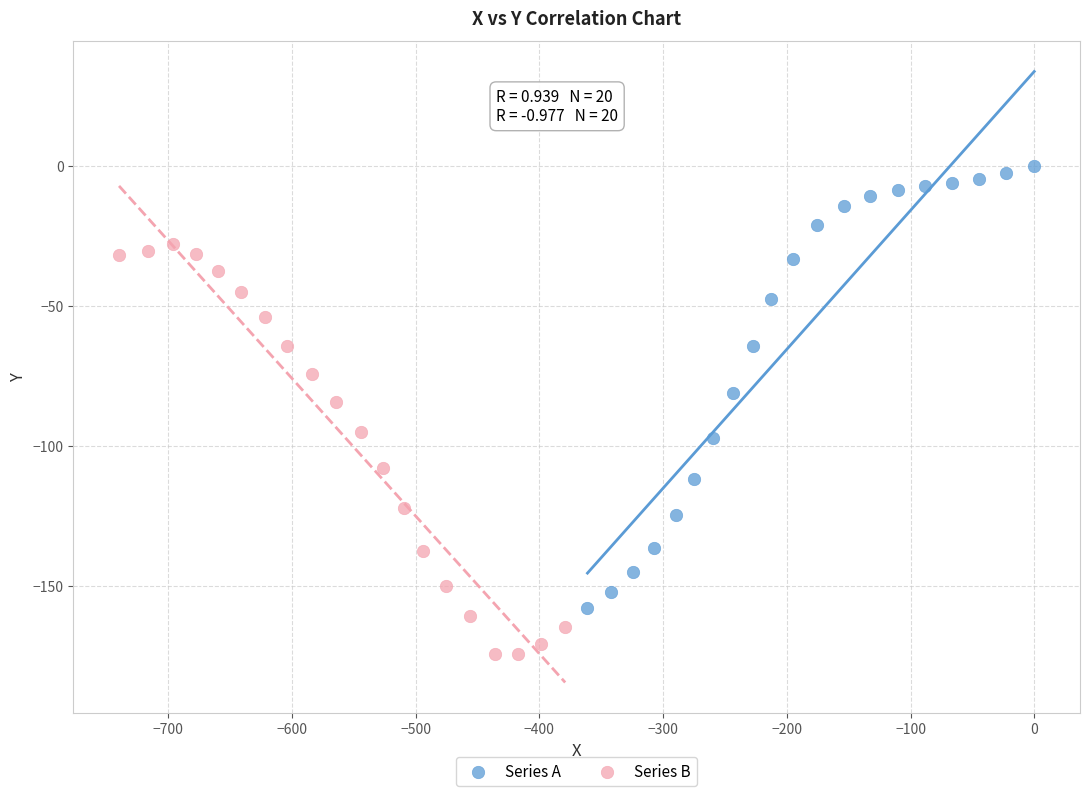

Which series reaches the minimum Y coordinate?

Series B